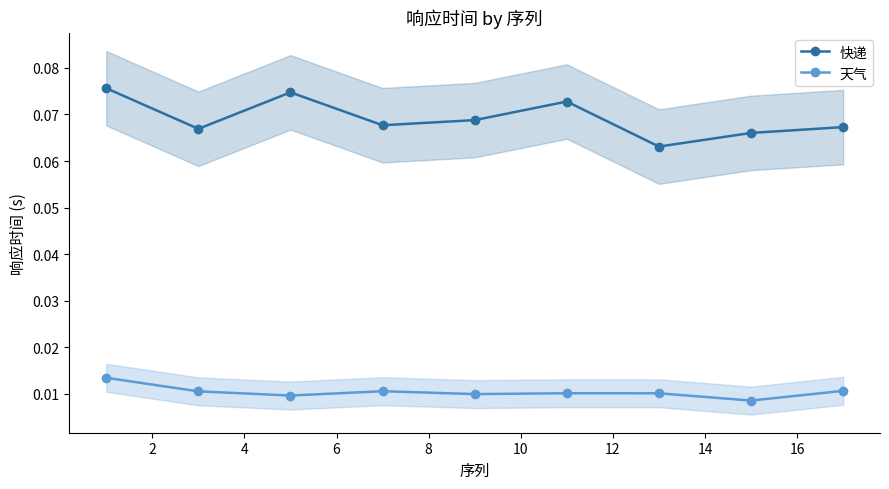

How many 天气 values are between 0 and 1?

9